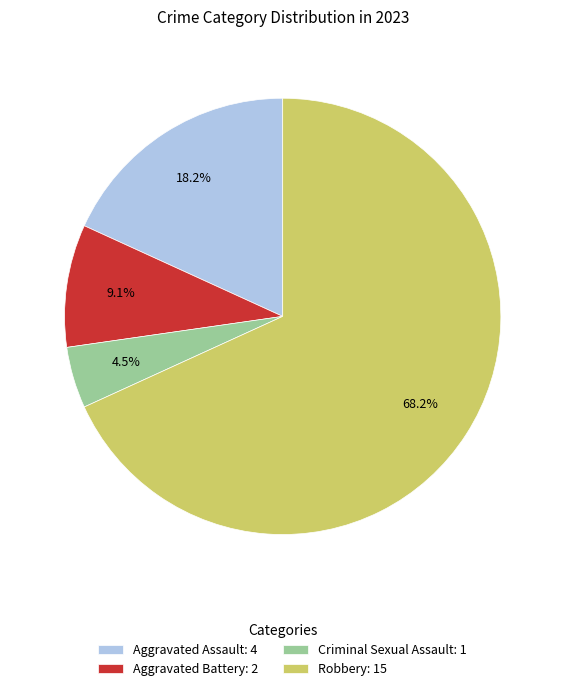

Which category has the biggest portion of the pie?

Robbery